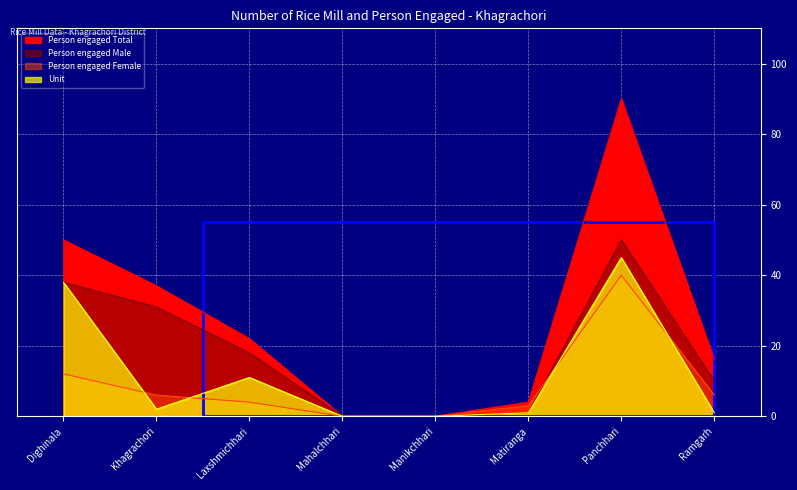

The value of Person engaged Female at Dighinala is 6. True or false?

False